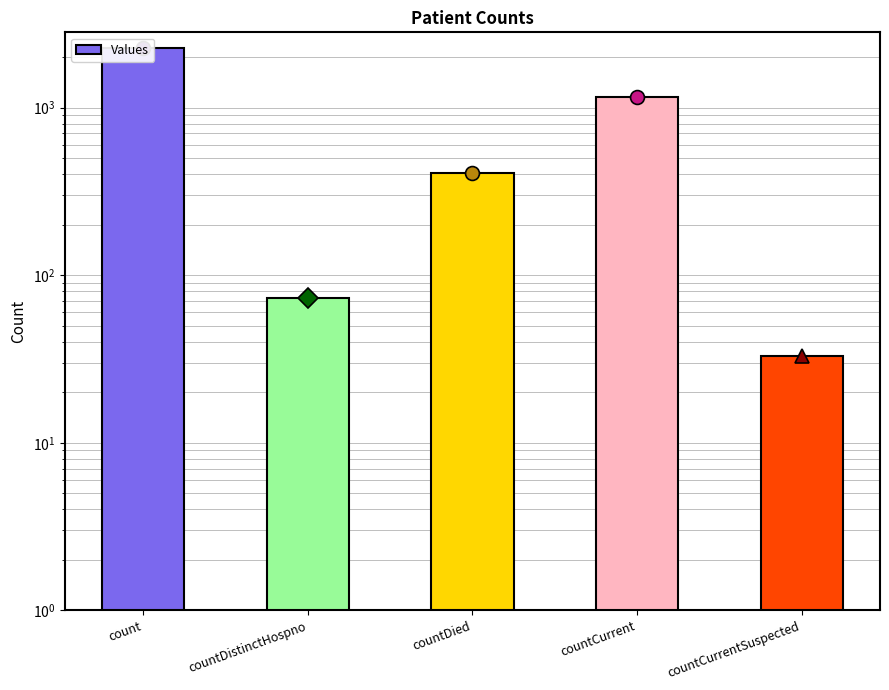

What is the change in value from count to countCurrent?

-1125